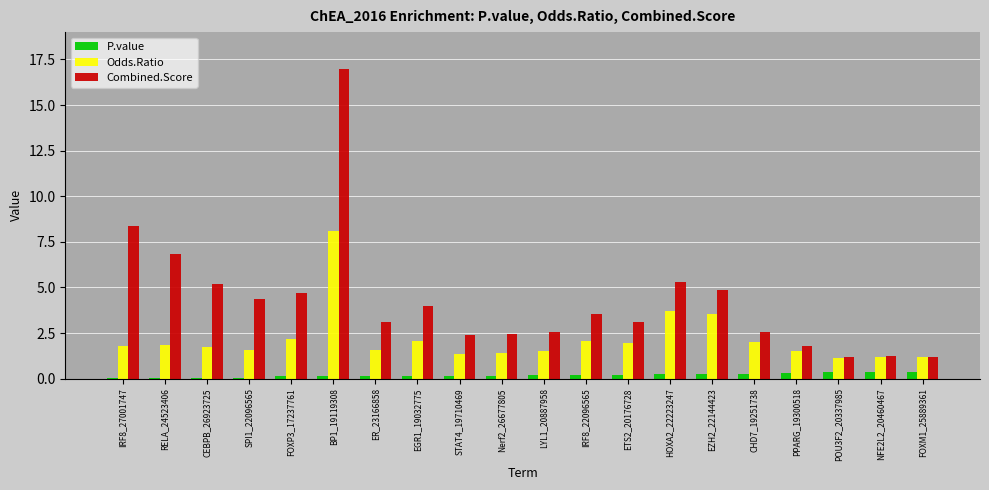

What is the sum of all P.value values?

3.7